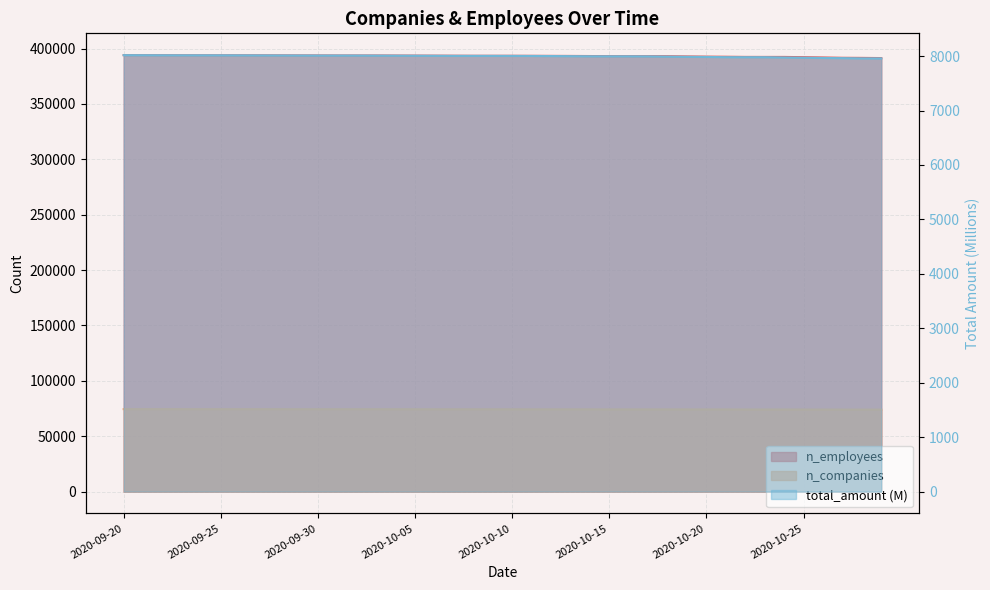

At which label does n_companies first exceed 74316?

2020-09-20